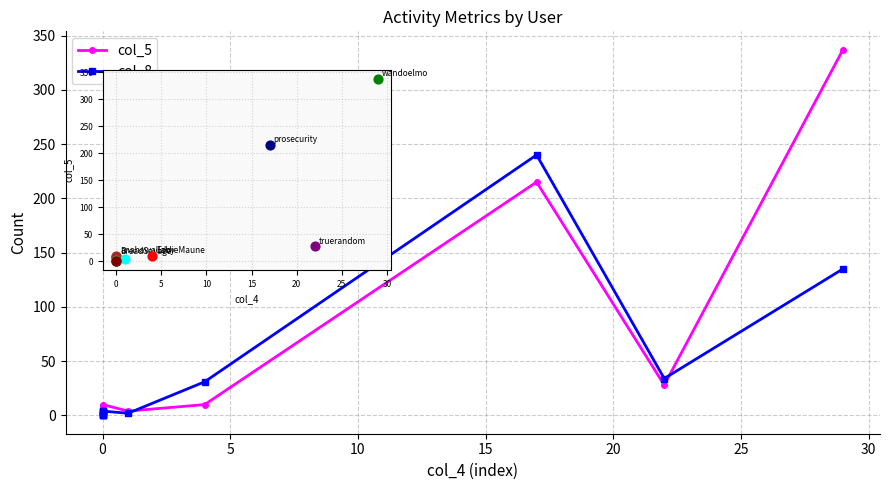

Which series contains the lowest Y value?

col_8